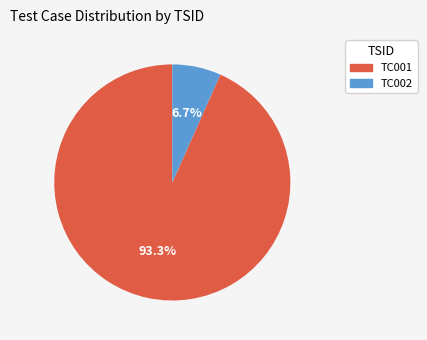

Which slice is the smallest?

TC002